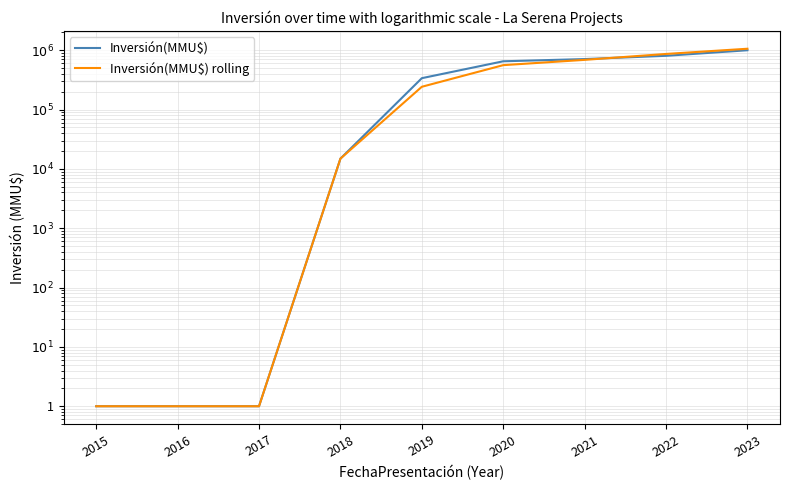

True or false: Inversión(MMU$) has a value of 2 at 2016.

False